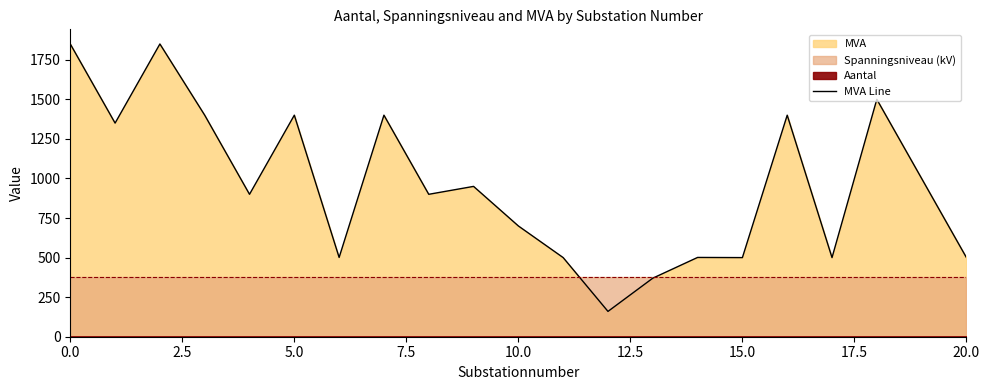

How many values are below 900?

9